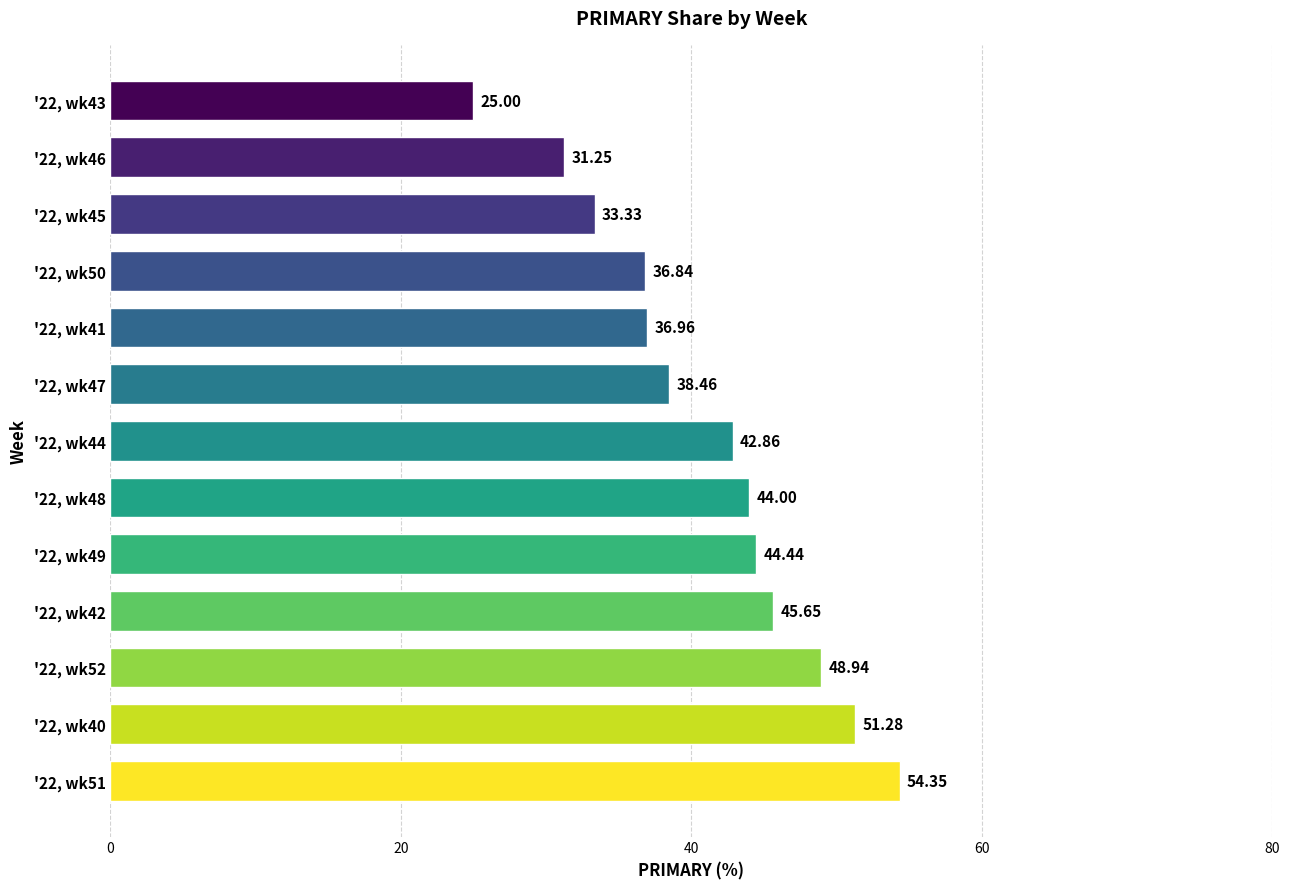

What is the sum of the values at '22, wk52 and '22, wk51?

103.3